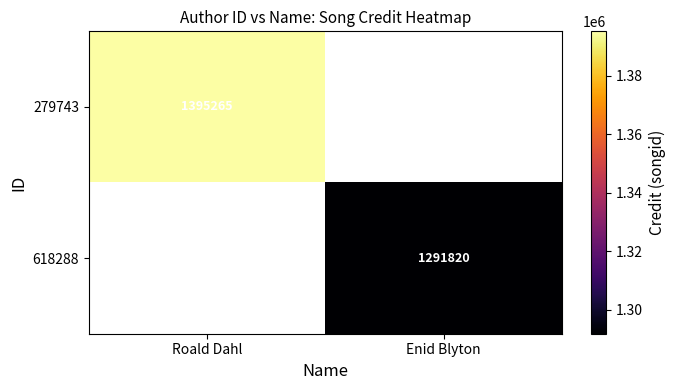

Is it true that 279743 equals 707950 at Roald Dahl?

False